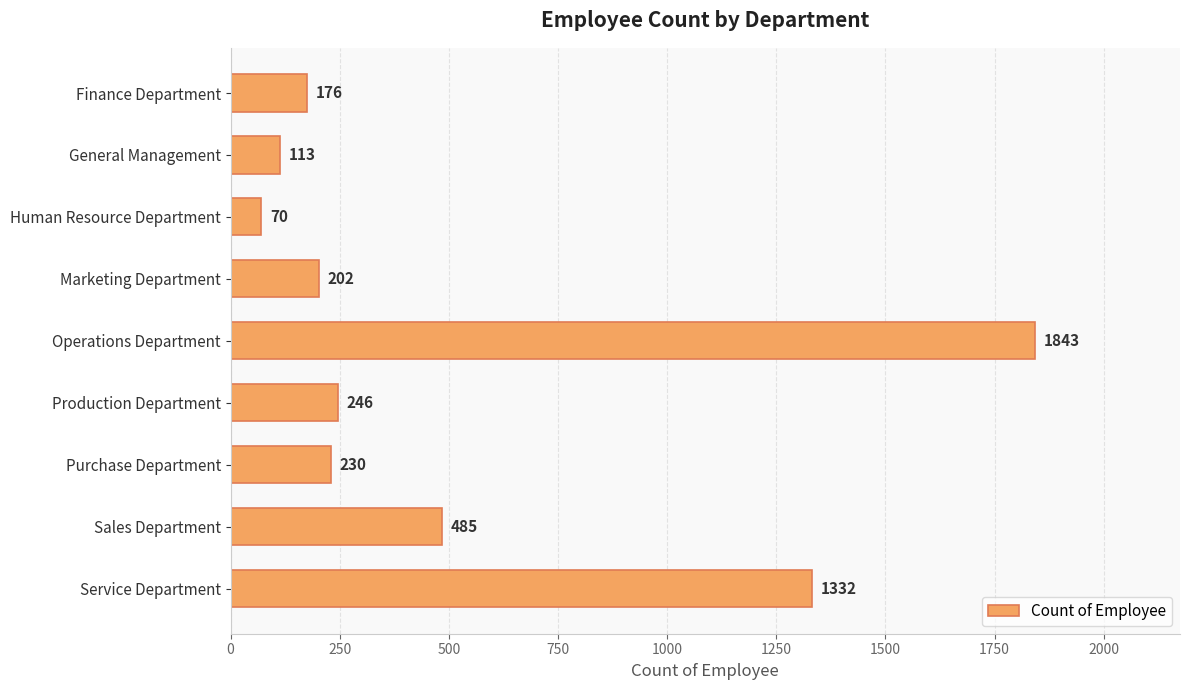

What is the average value?

522